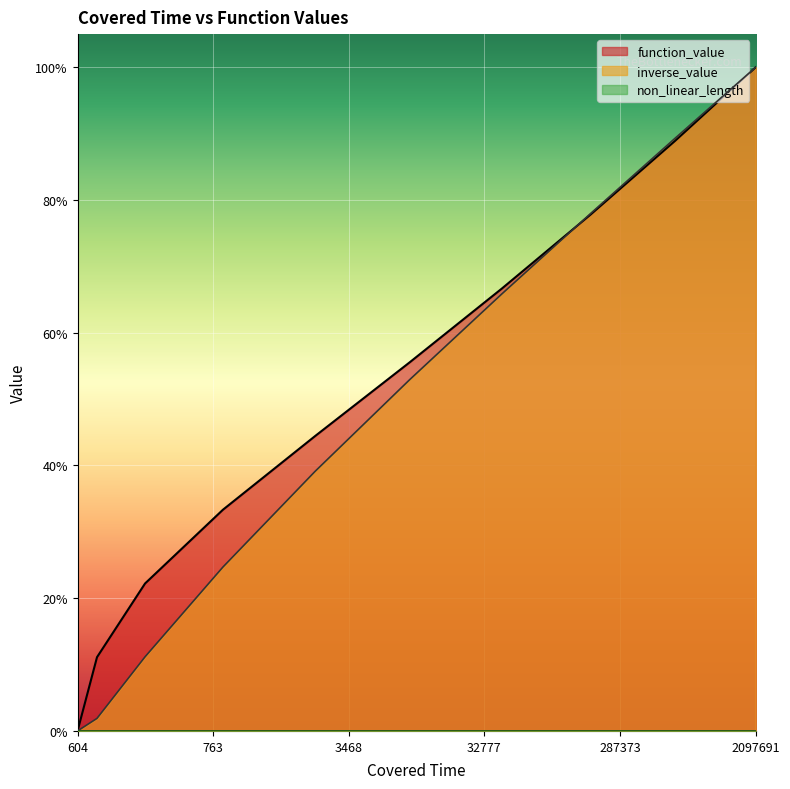

The inverse_value series shows 0.1 at 1360. True or false?

False